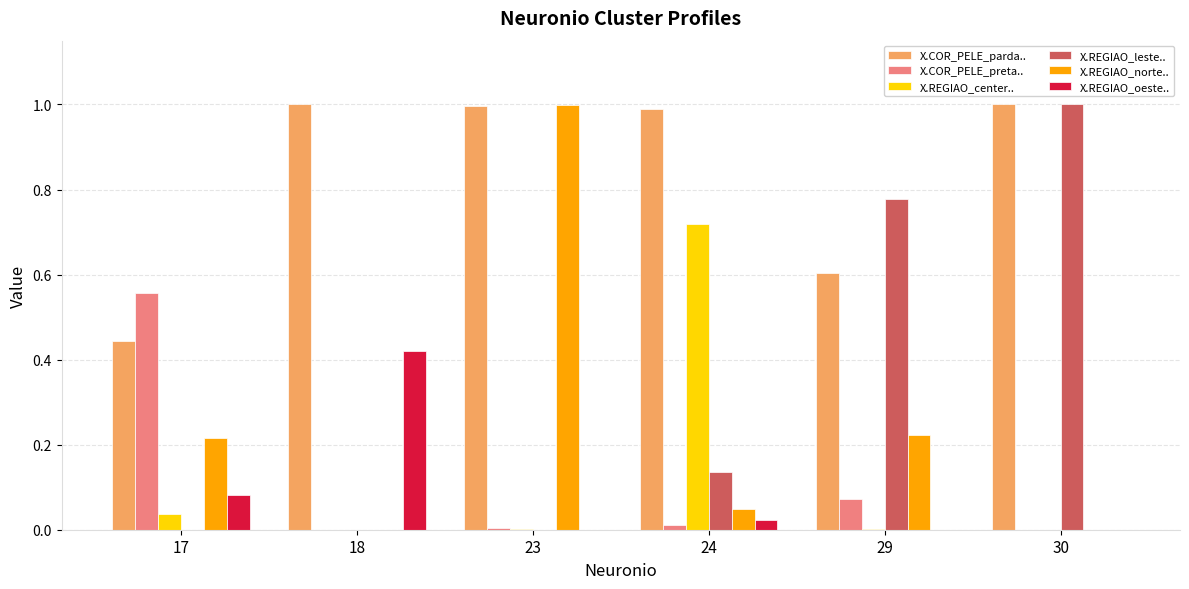

How many categories are shown in the chart?

6